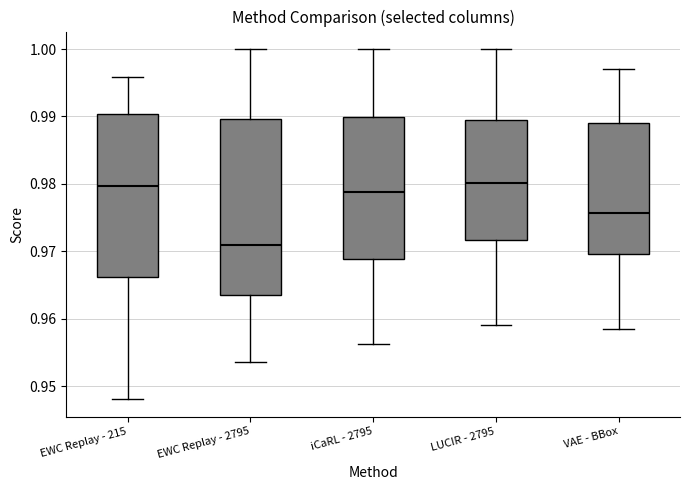

Which box is the tallest, from its lower edge to its upper edge?

EWC Replay - 2795